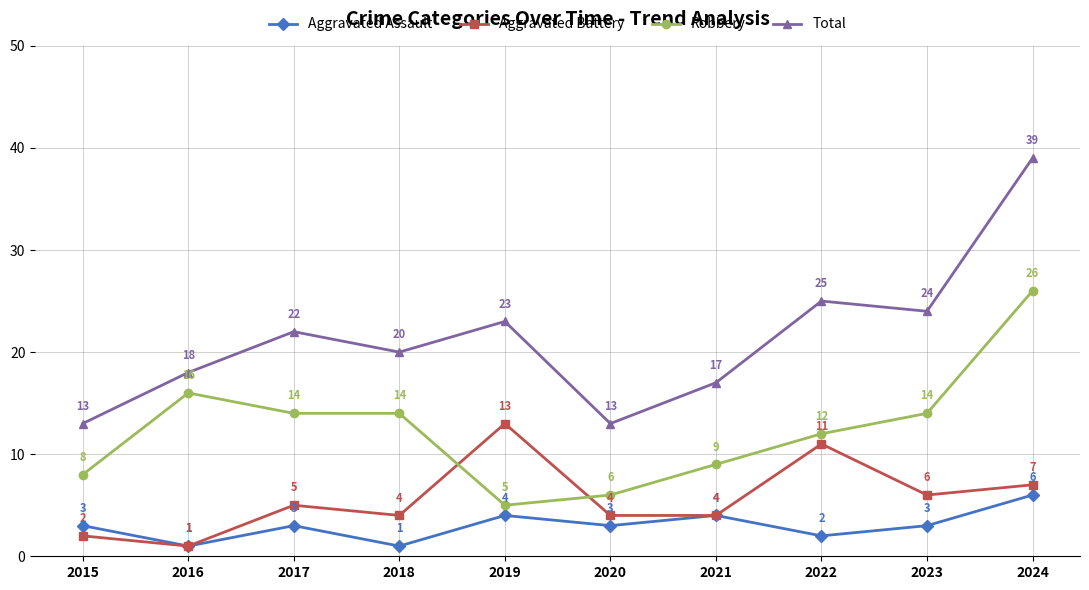

What is the value of the Robbery point at the 4th from the left?

14